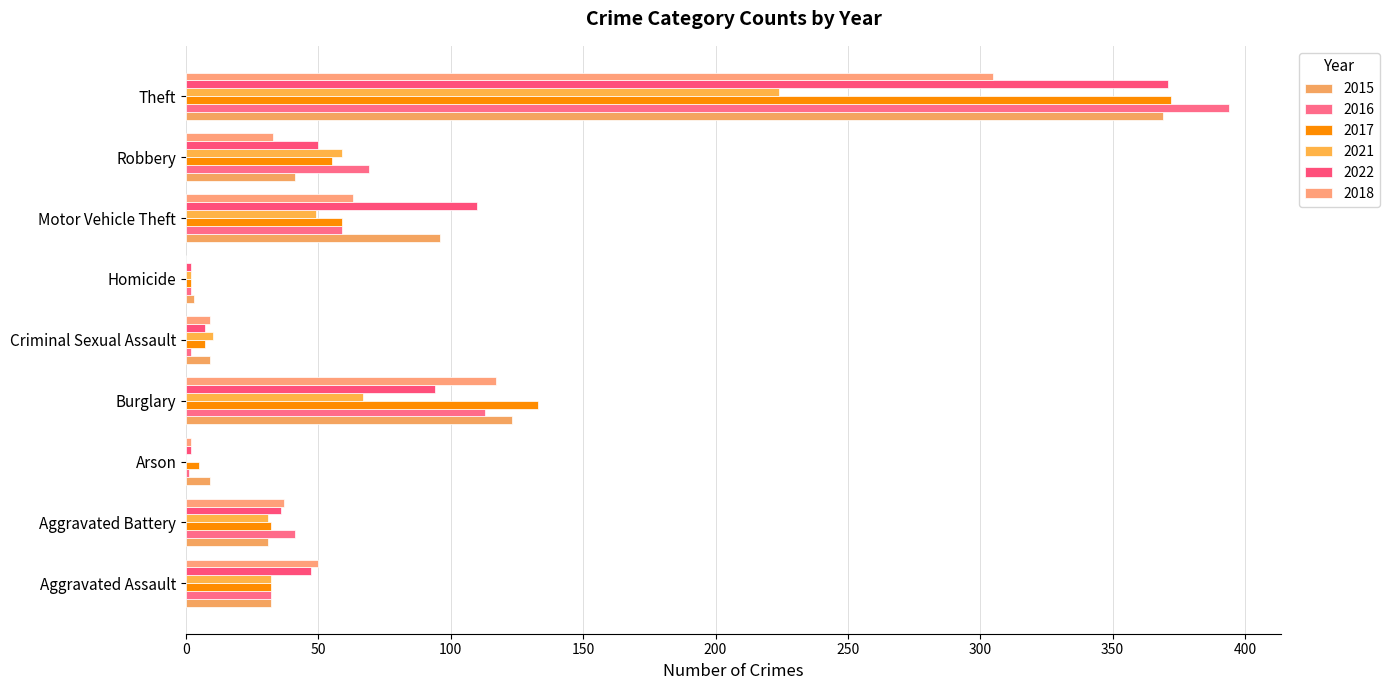

Rank the categories by 2018 value from lowest to highest.

Homicide, Arson, Criminal Sexual Assault, Robbery, Aggravated Battery, Aggravated Assault, Motor Vehicle Theft, Burglary, Theft